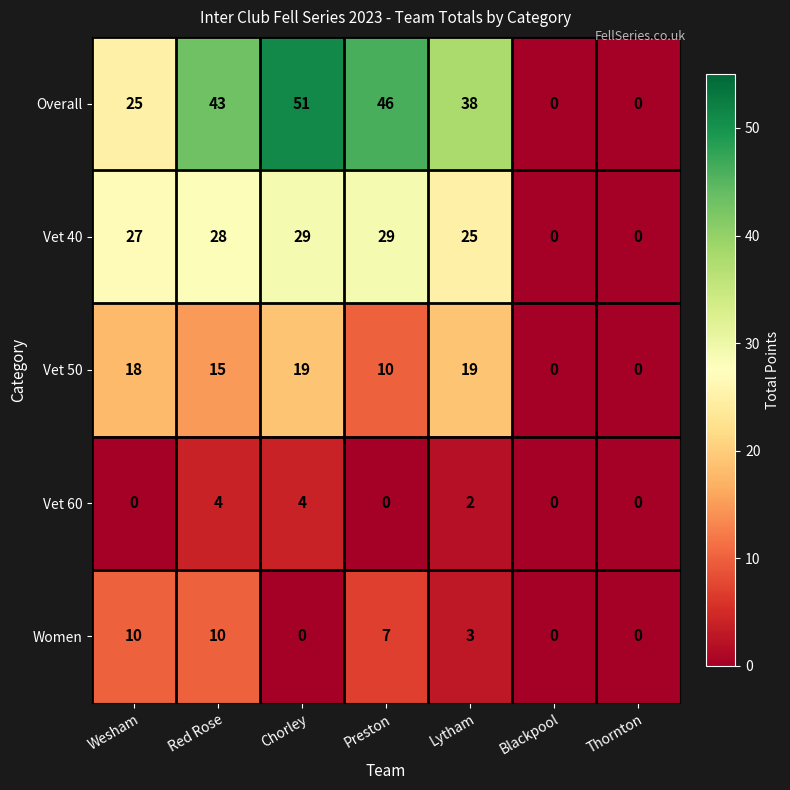

At which label is Vet 50 closest to 9?

Preston